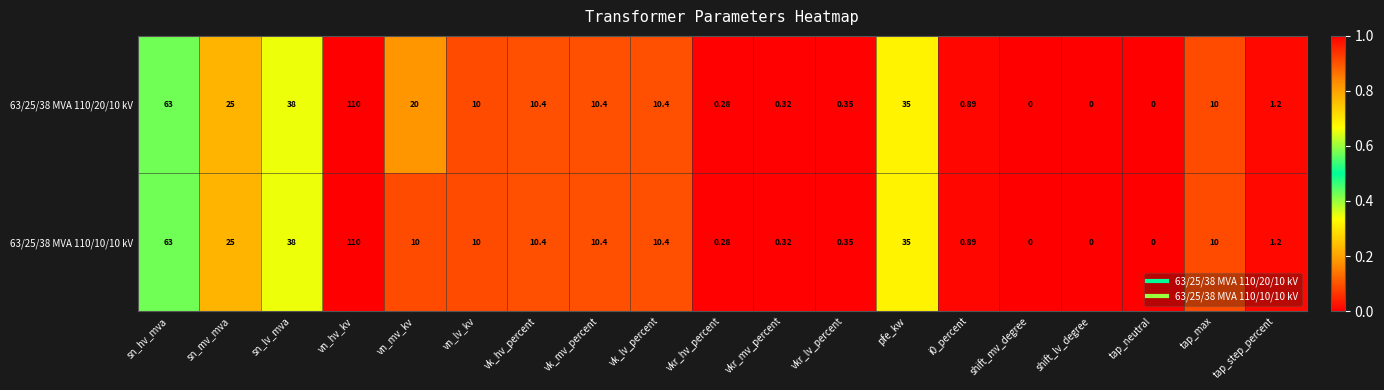

At which label is 63/25/38 MVA 110/20/10 kV closest to 55?

sn_hv_mva